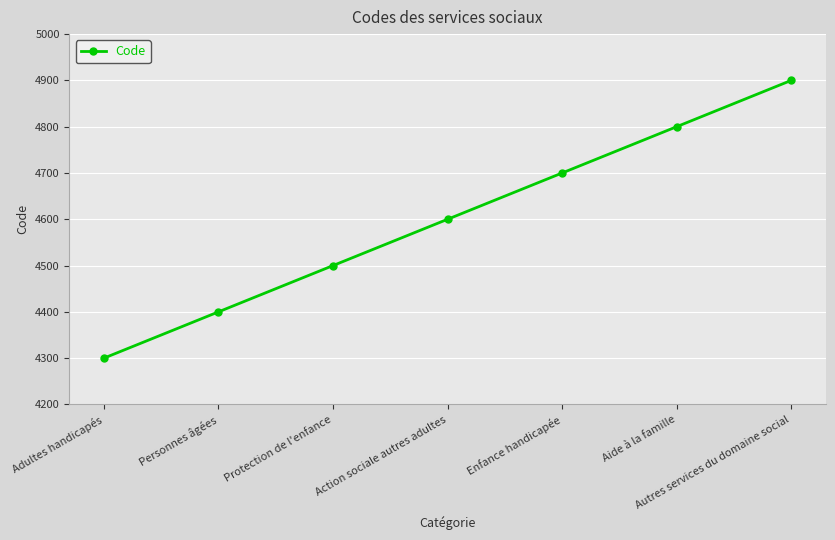

Reading left to right, transcribe all the data shown in this chart.

Adultes handicapés=4300	Personnes âgées=4400	Protection de l'enfance=4500	Action sociale autres adultes=4600	Enfance handicapée=4700	Aide à la famille=4800	Autres services du domaine social=4900